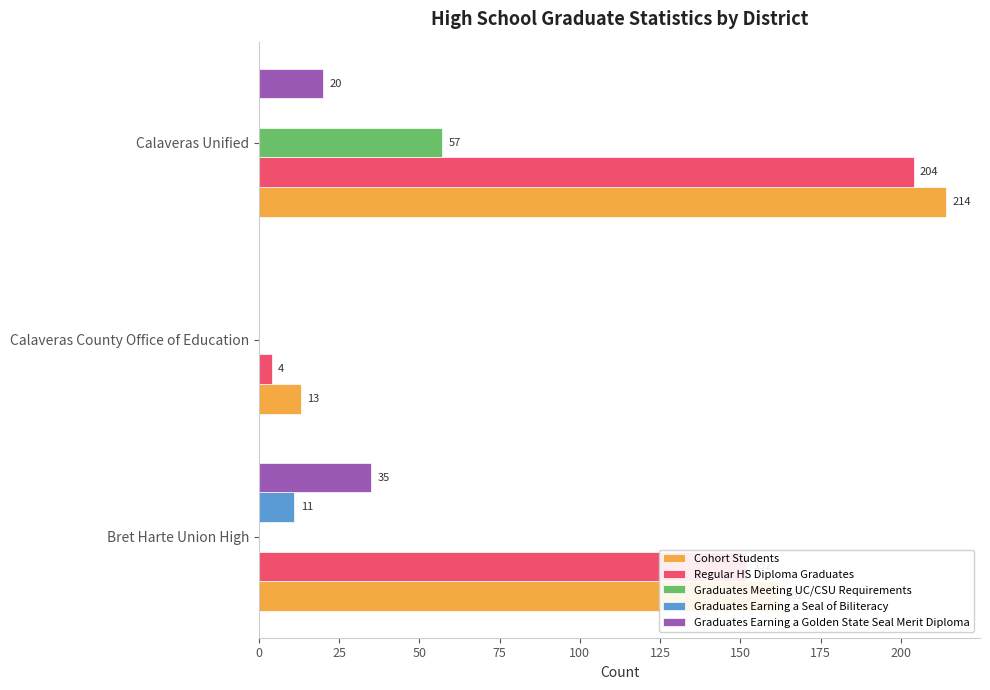

Which category has the highest value across all series?

Calaveras Unified